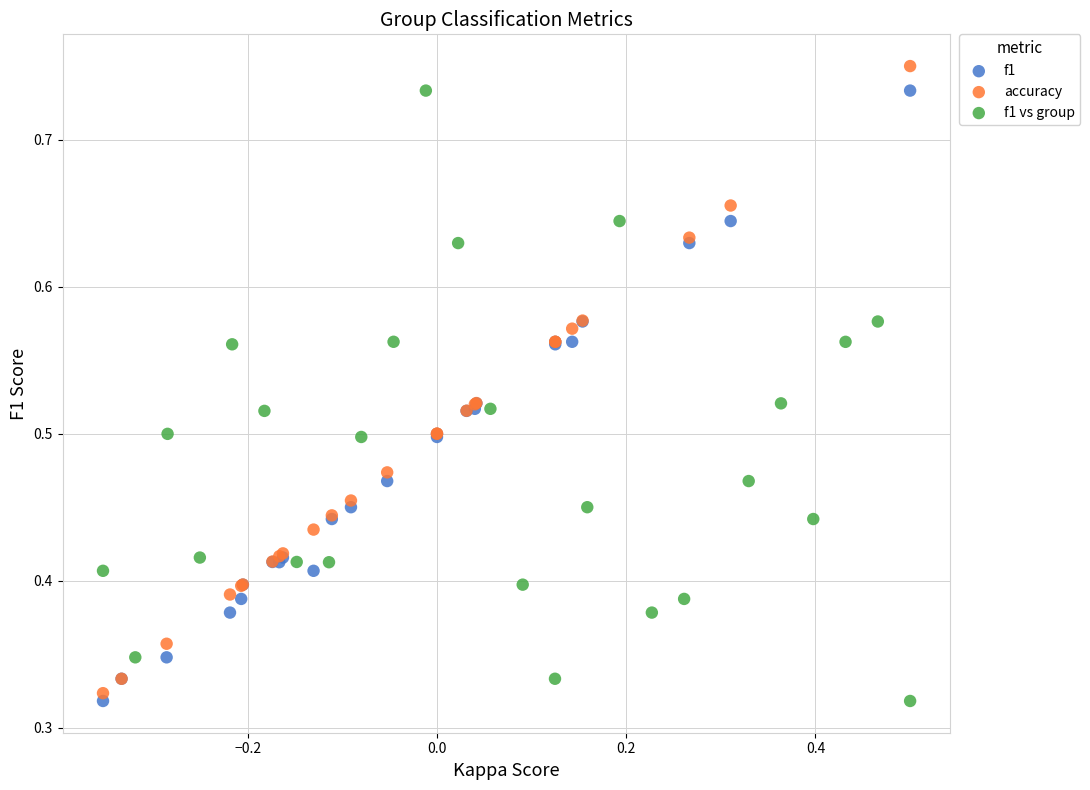

Which series has the largest Y range (max minus min)?

accuracy